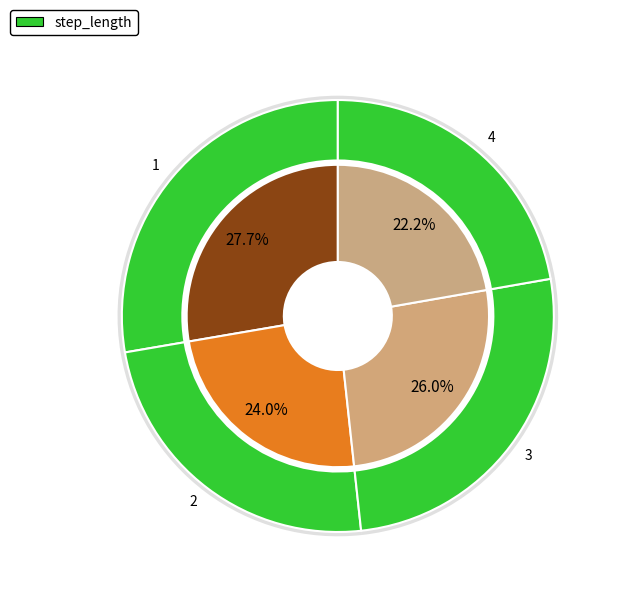

Is 3 the majority of the pie?

No